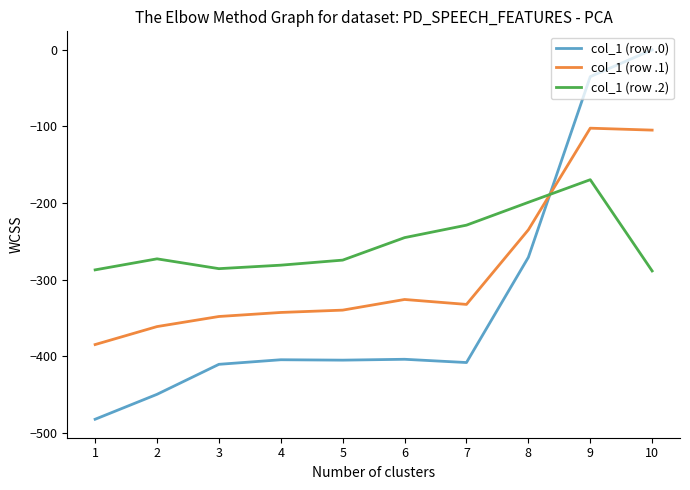

What is the sum of all col_1 (row .0) values?

-3268.6